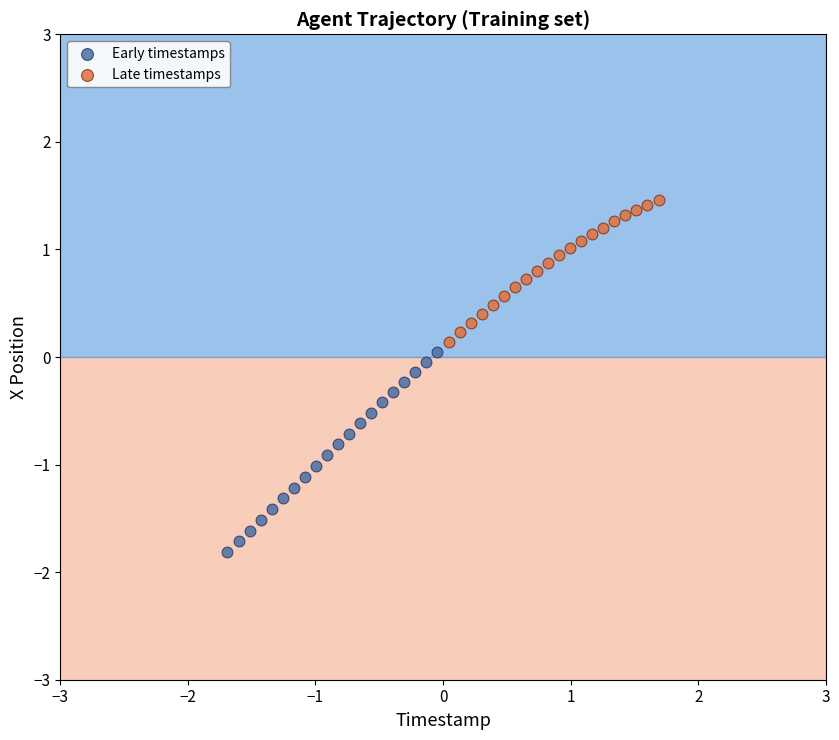

Which series has the largest Y range (max minus min)?

Early timestamps